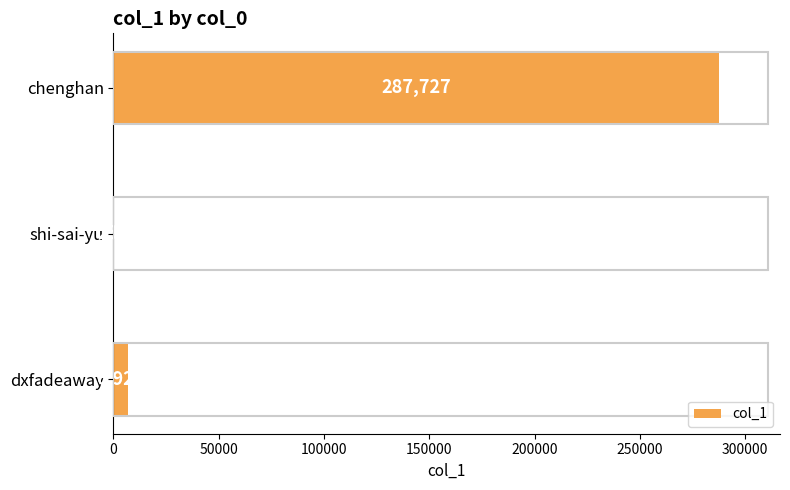

Read the value at chenghan, to the nearest 50.

287750